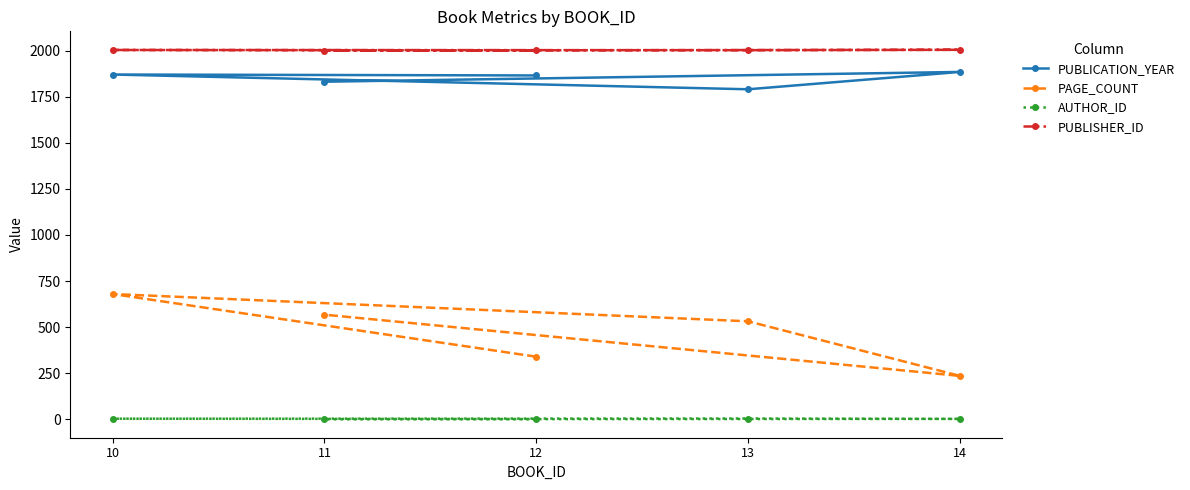

What is the difference between the maximum and second lowest values in the PUBLICATION_YEAR series?

53